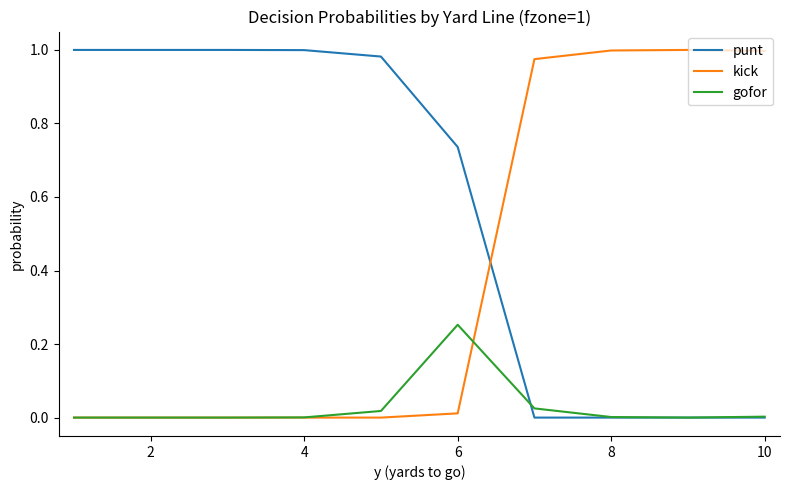

Which series has the largest total across all categories?

punt